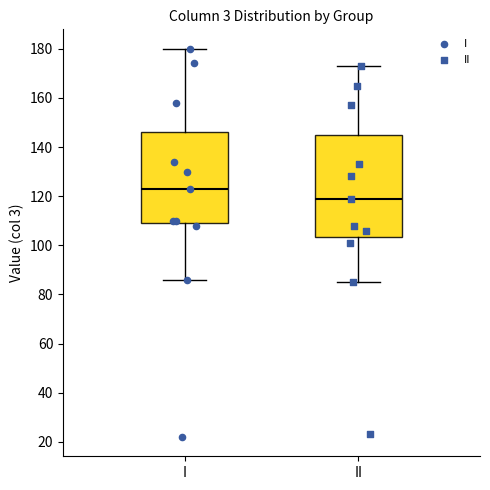

Reading left to right, transcribe this box plot: for each box, give where its median line is, the range the box spans, and where its two whiskers end, as read against the y-axis. The values are not printed on the chart, so give them approximately, as read against the axis.

I: median 124, box 110 to 146, whiskers 86 to 180
II: median 120, box 104 to 146, whiskers 86 to 174